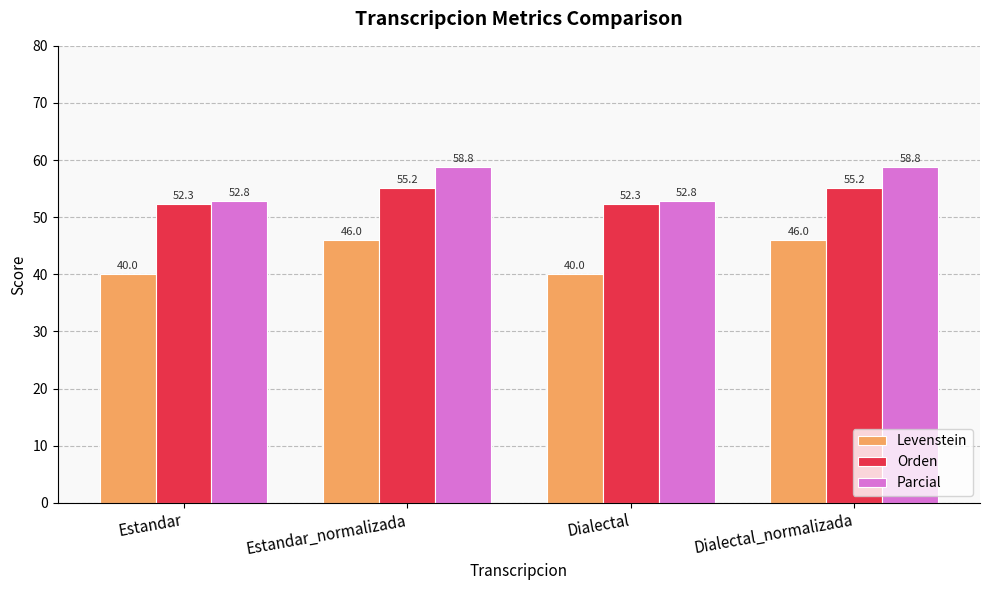

What is the difference between the highest and lowest values at Dialectal_normalizada?

12.8